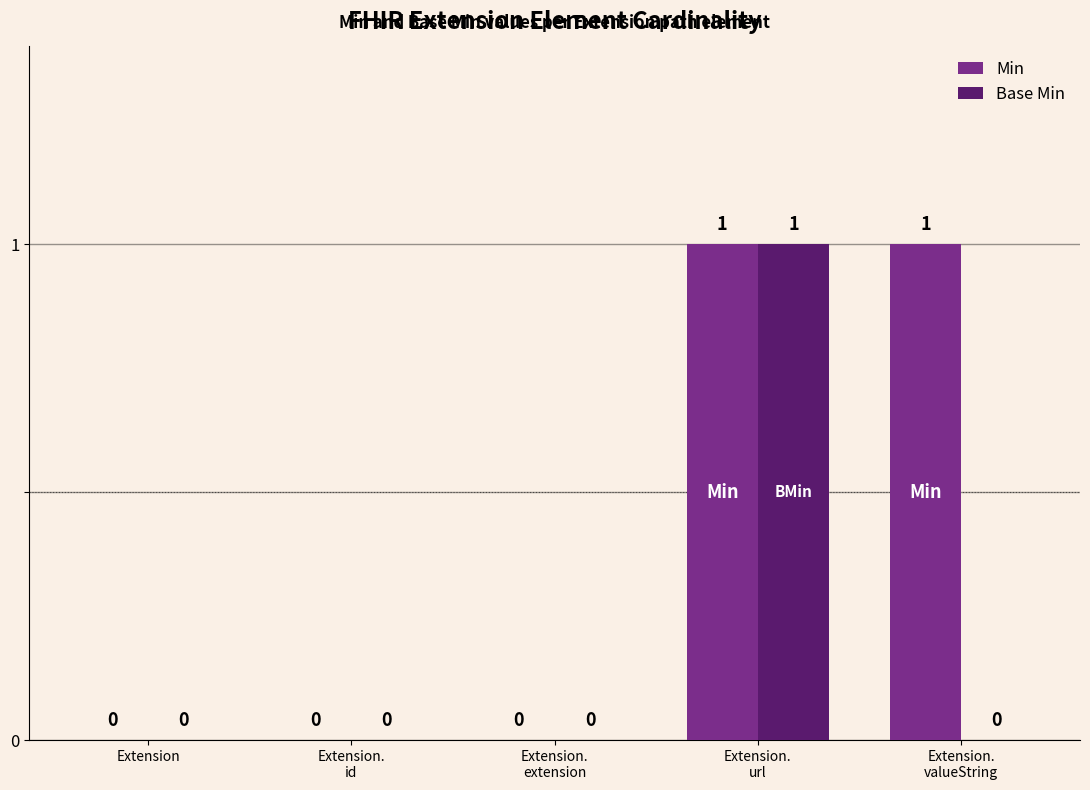

What value does the Min series have at Extension.
valueString?

1